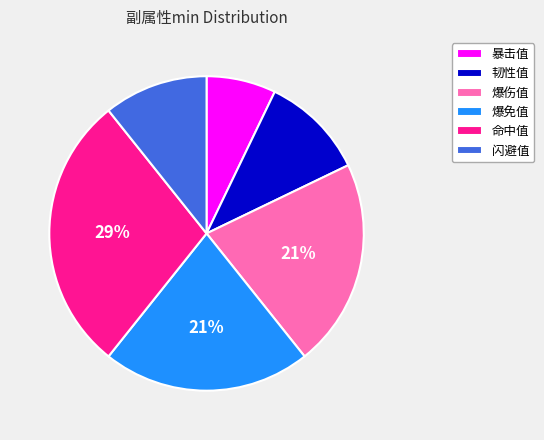

Combined, do 韧性值 and 命中值 account for over 50%?

No